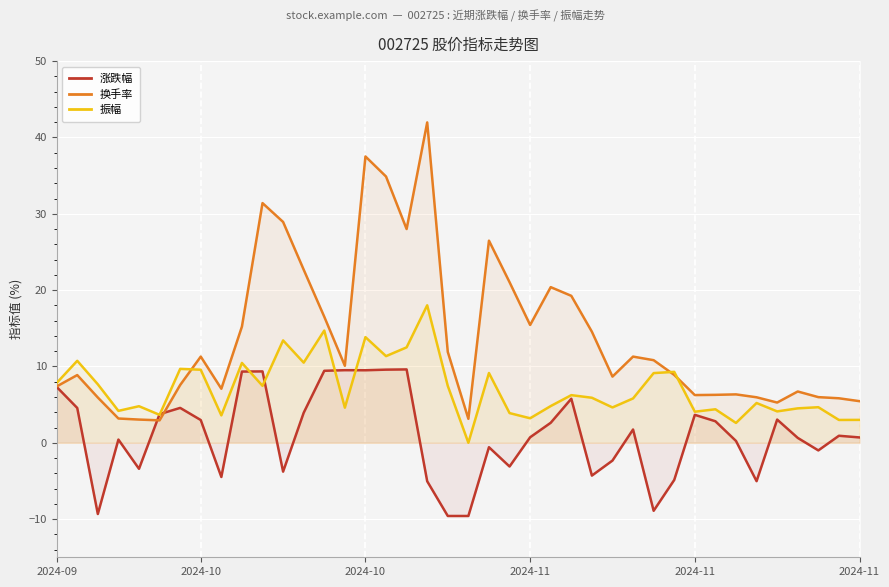

What is the sum of the 换手率 values at 6 and 39?

13.0